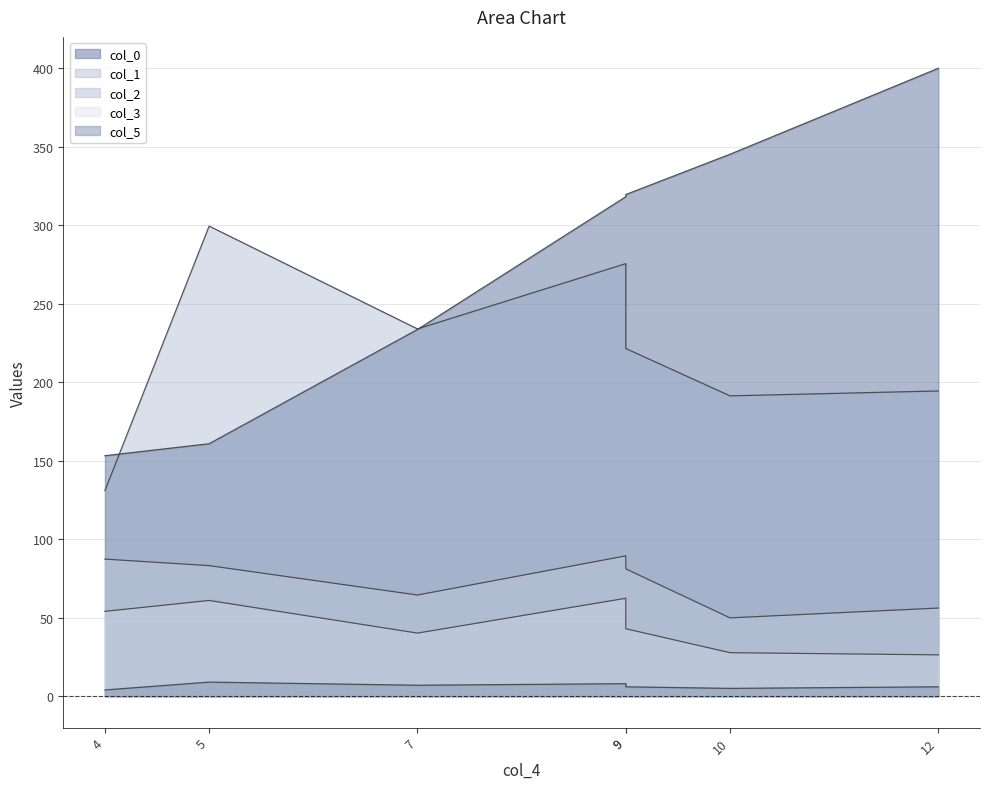

True or false: col_1 and col_2 intersect in this chart.

False